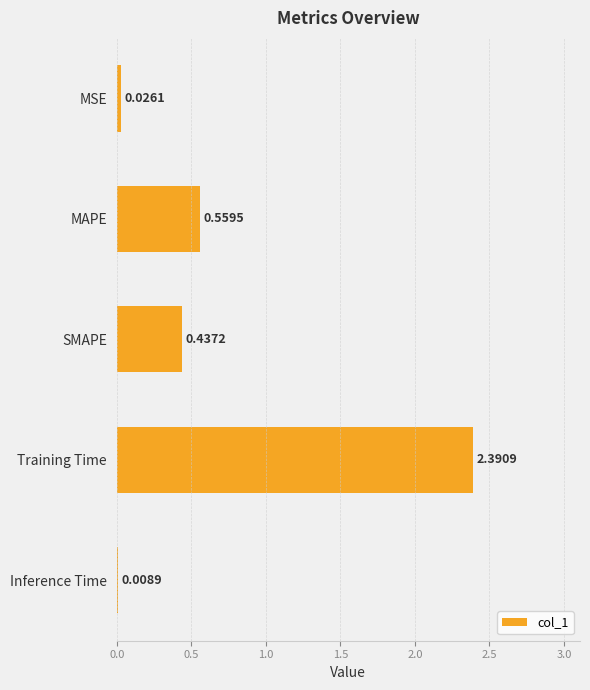

Which category has the highest value across all series?

Training Time